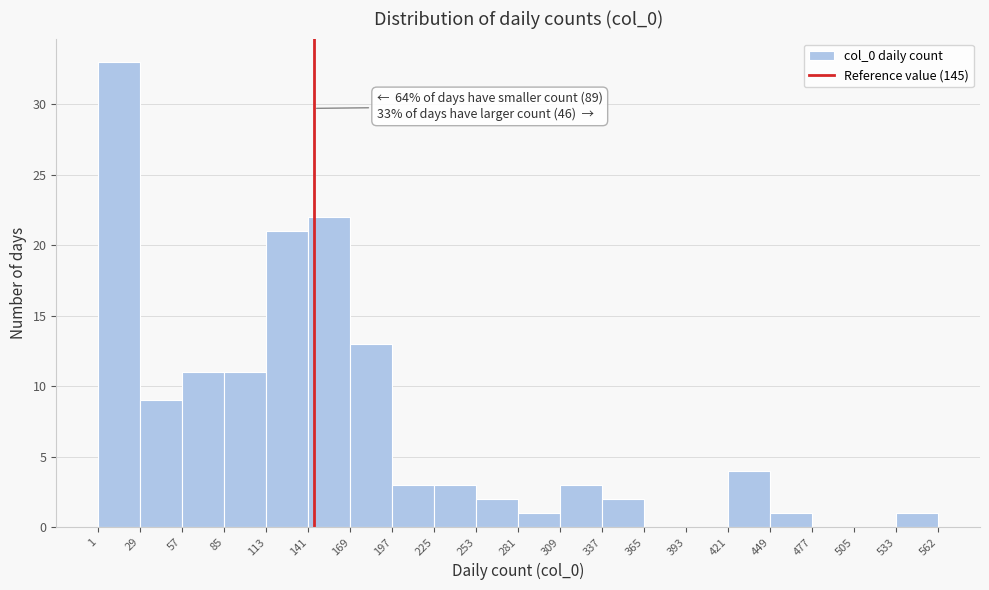

Which range on the x-axis has the tallest bar?

1 to 29